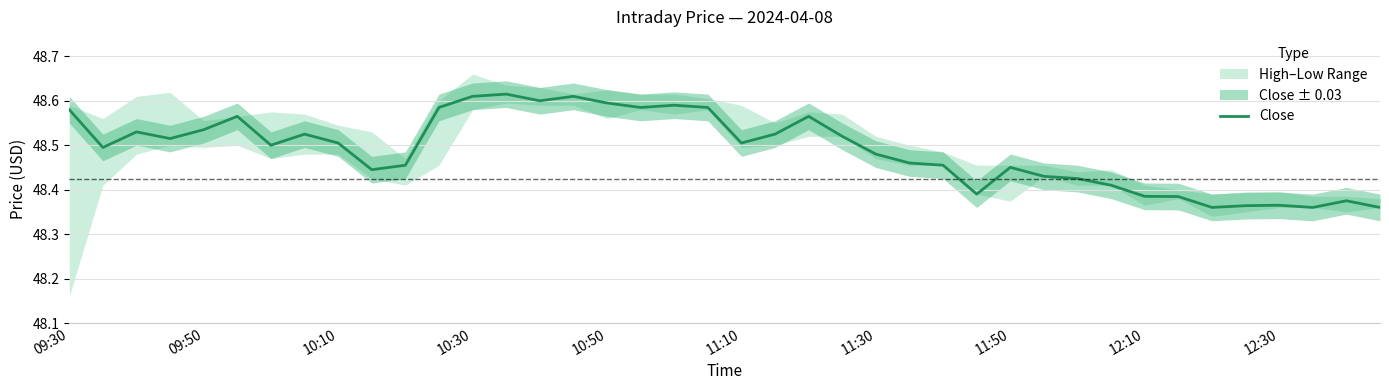

What is the sum of all values?

1939.6